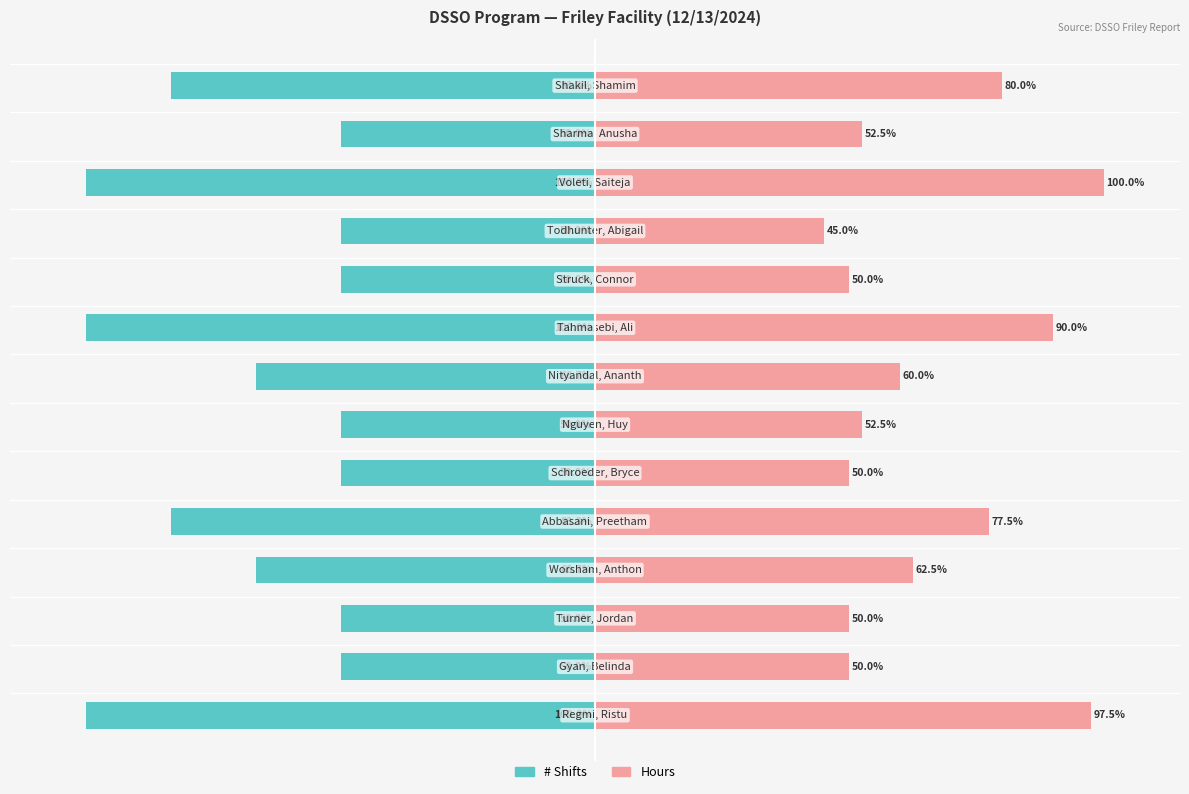

Is the value of Hours at 7 greater than the value of # Shifts at 50?

Yes